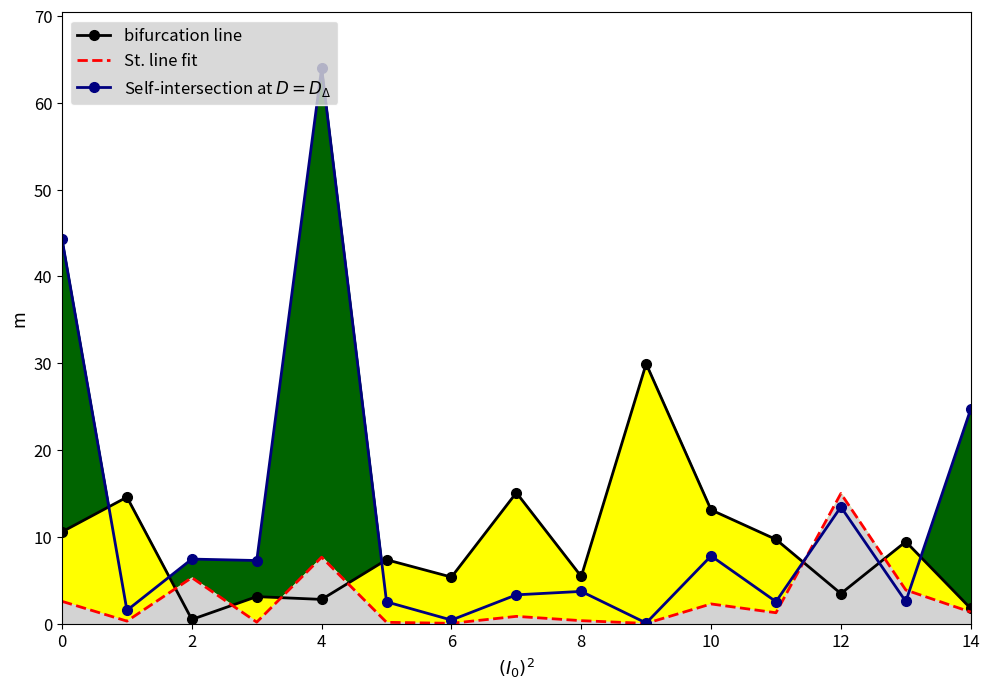

How many times do St. line fit and bifurcation line cross each other?

6